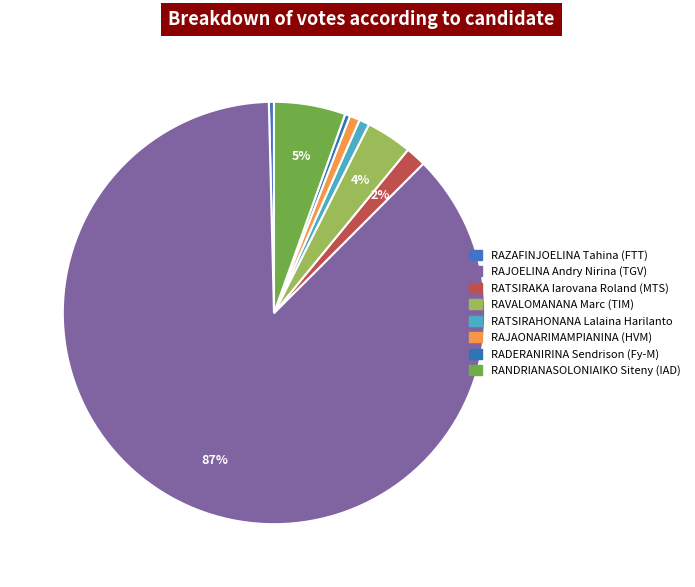

Which category accounts for the majority?

RAJOELINA Andry Nirina (TGV)